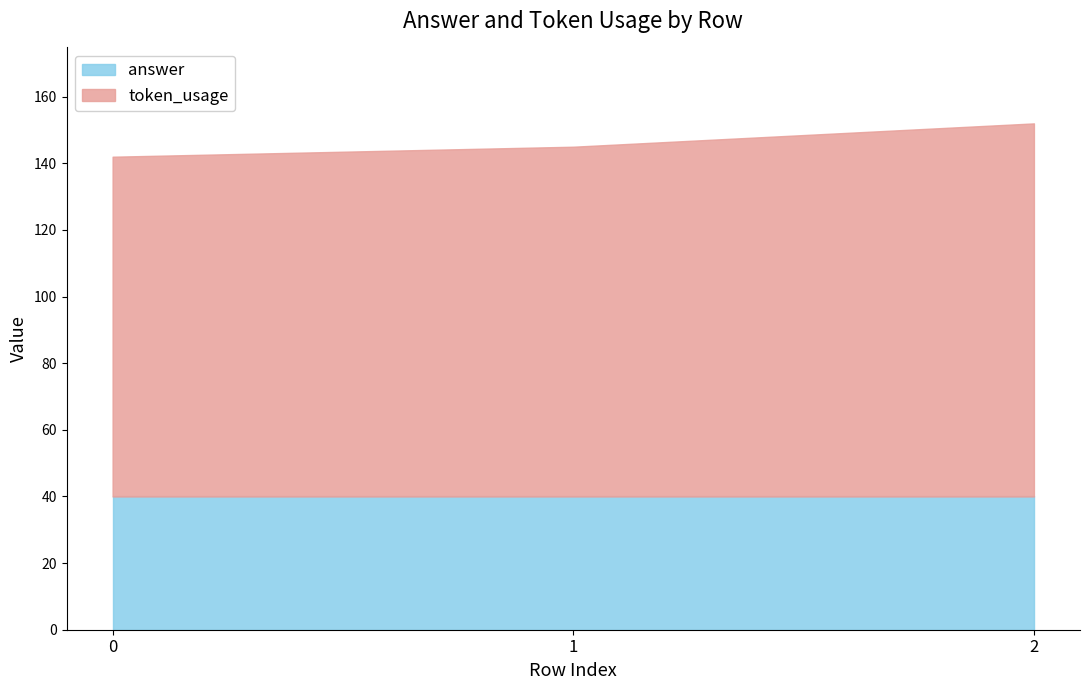

How many categories are shown in the chart?

3